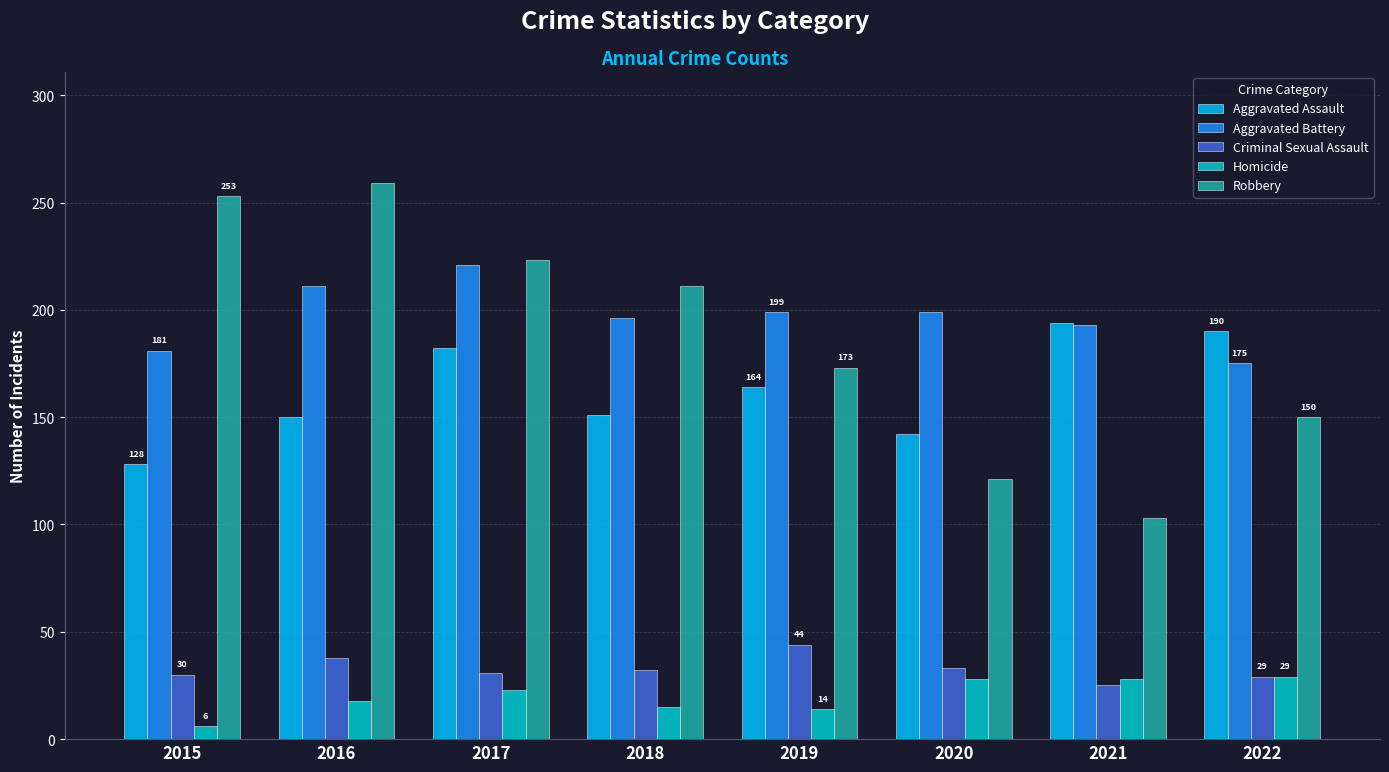

The value of Criminal Sexual Assault at 2020 is 33. True or false?

True